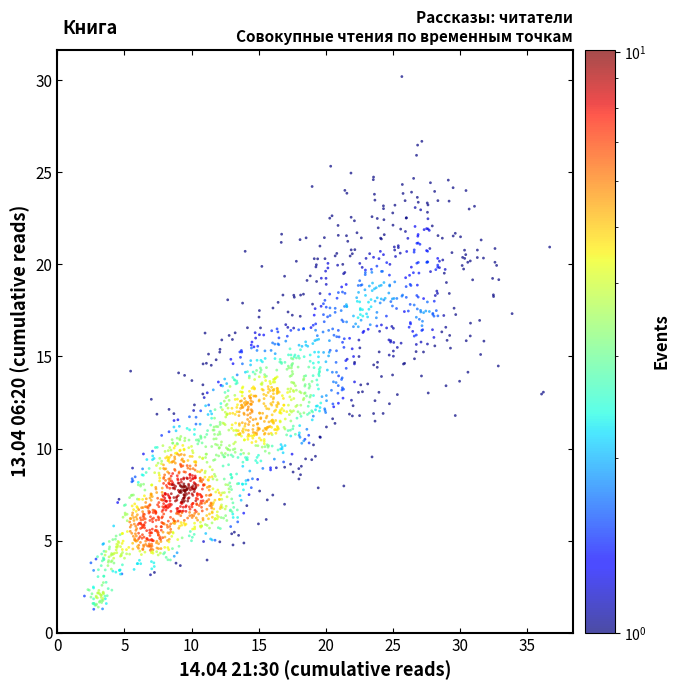

What is the range of Y values (max minus min)?

28.9